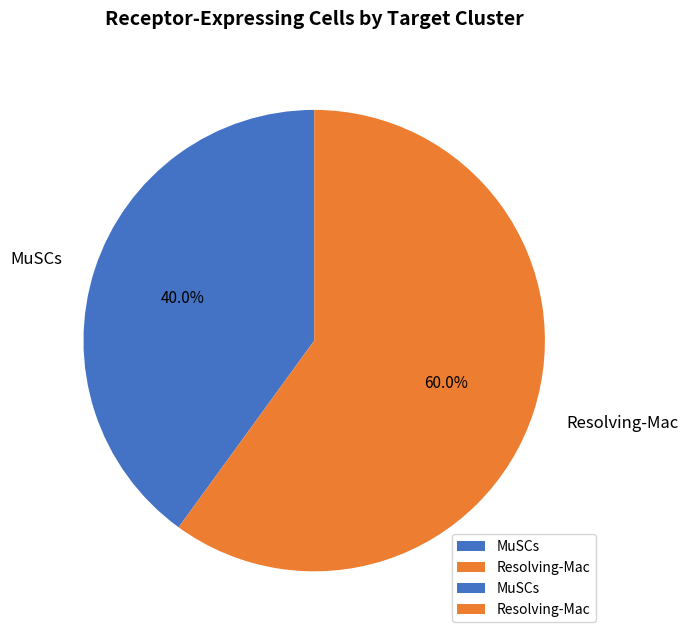

Count the number of slices in the pie.

2